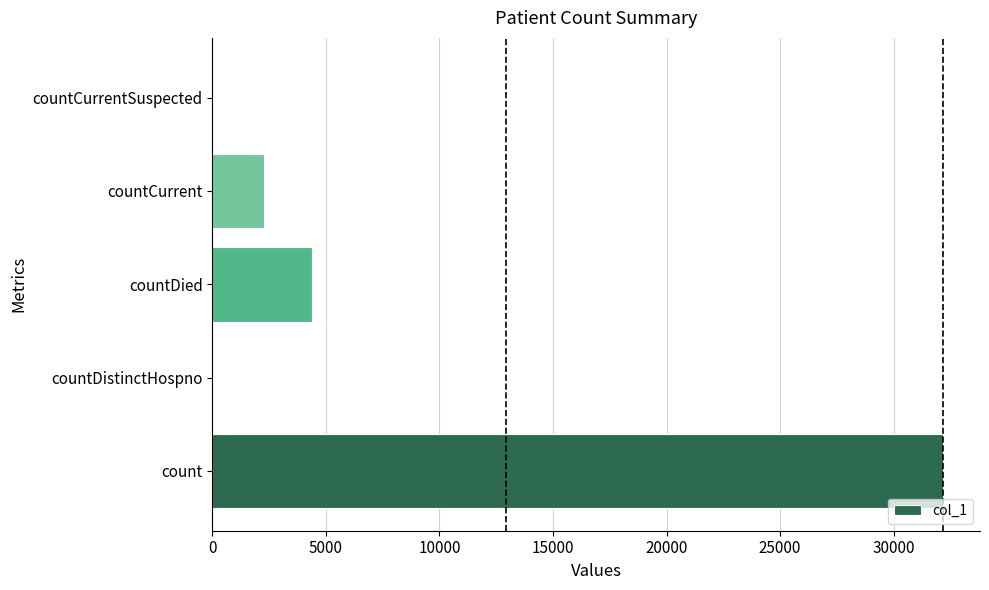

True or false: the data shows 879 at countDied.

False